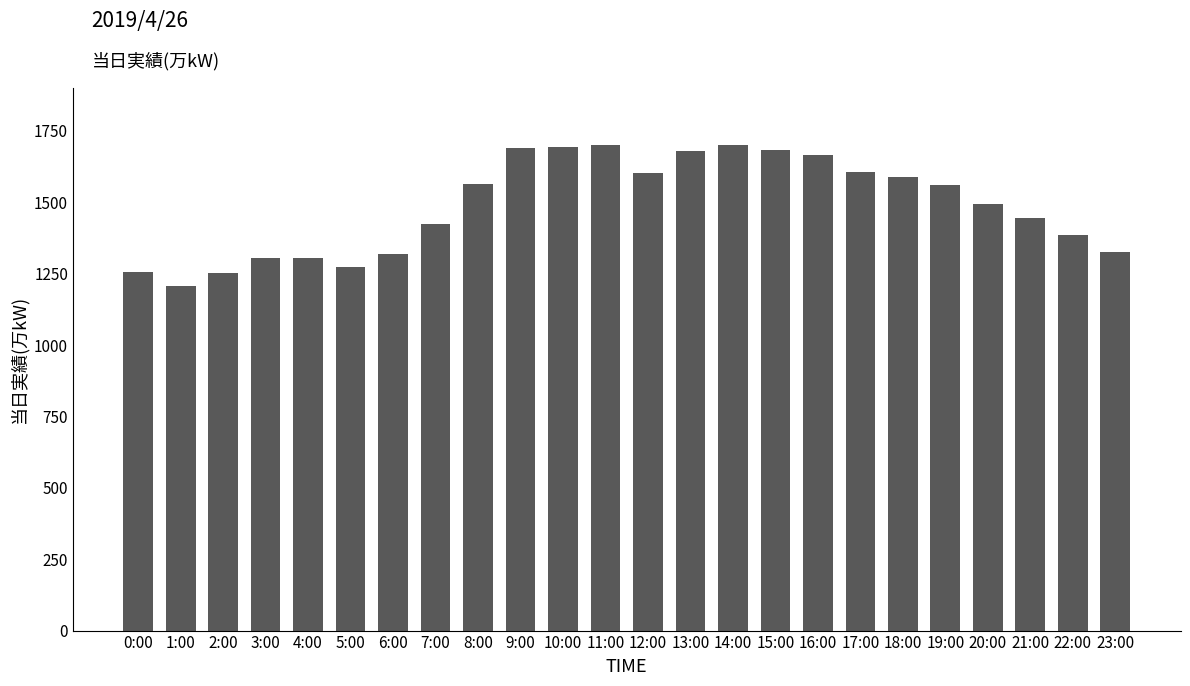

The value at 15:00 is 1683. True or false?

True